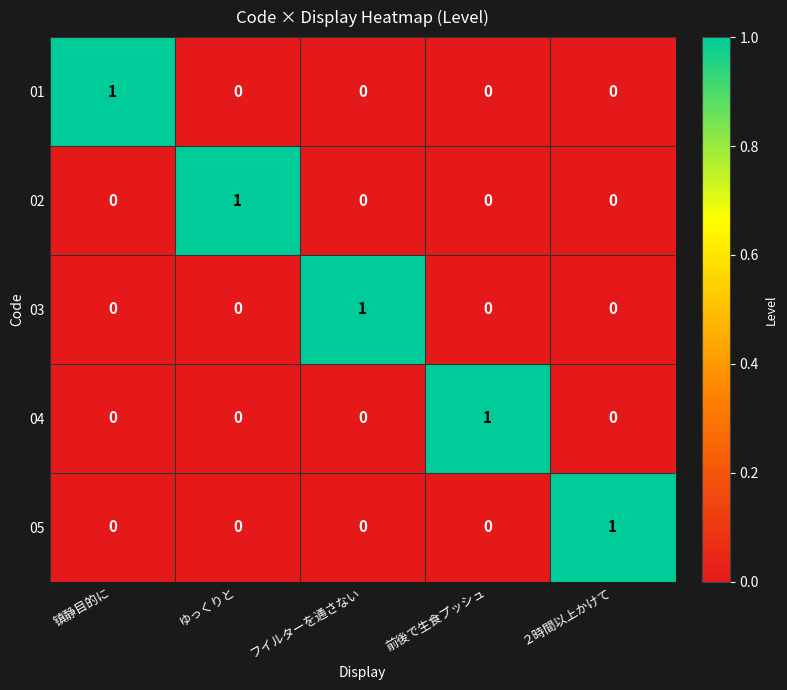

The value of 02 at ゆっくりと is 1. True or false?

True